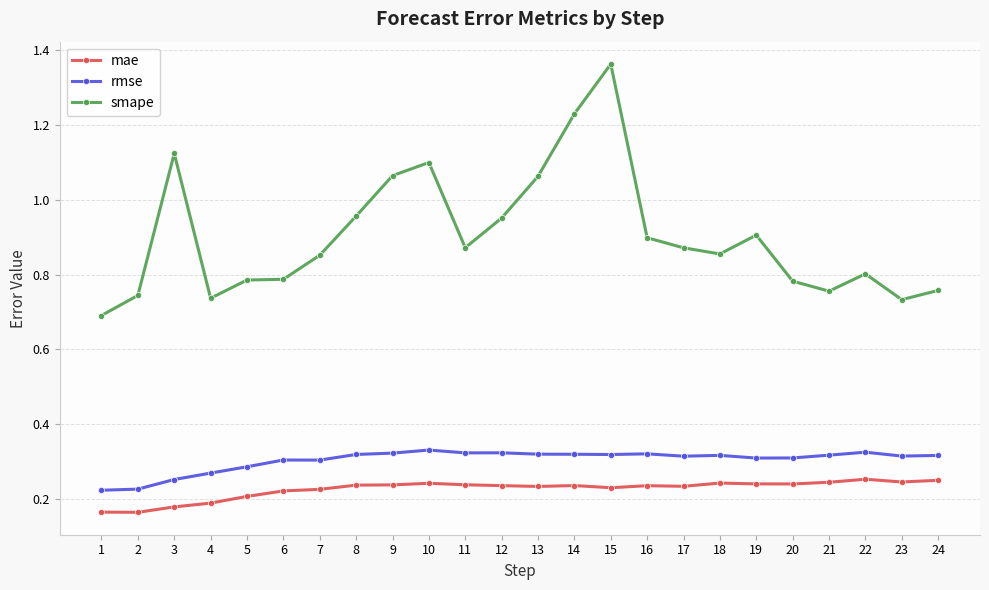

List the series in order of their peak value, lowest first.

mae, rmse, smape